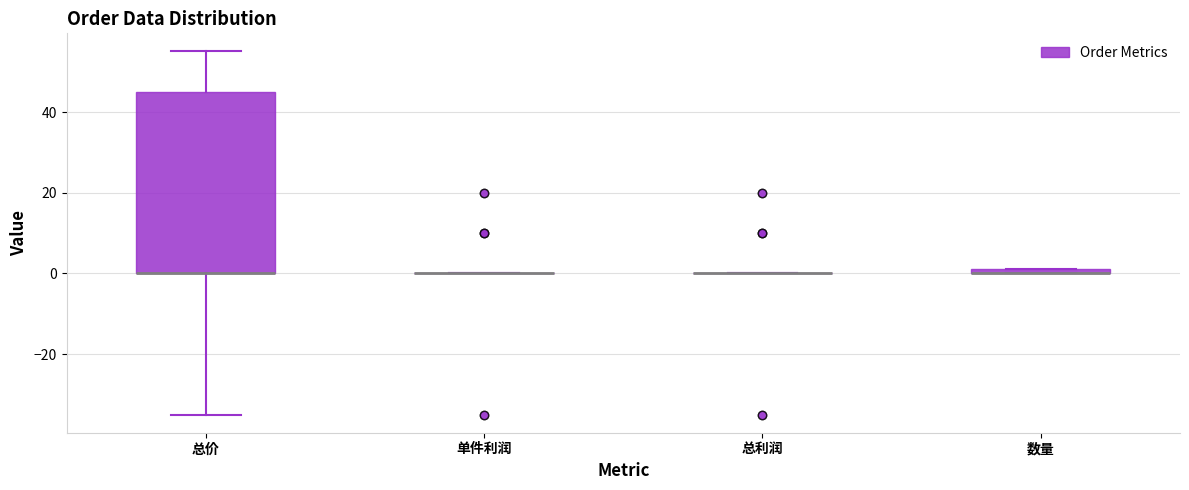

Which box is the tallest, from its lower edge to its upper edge?

总价